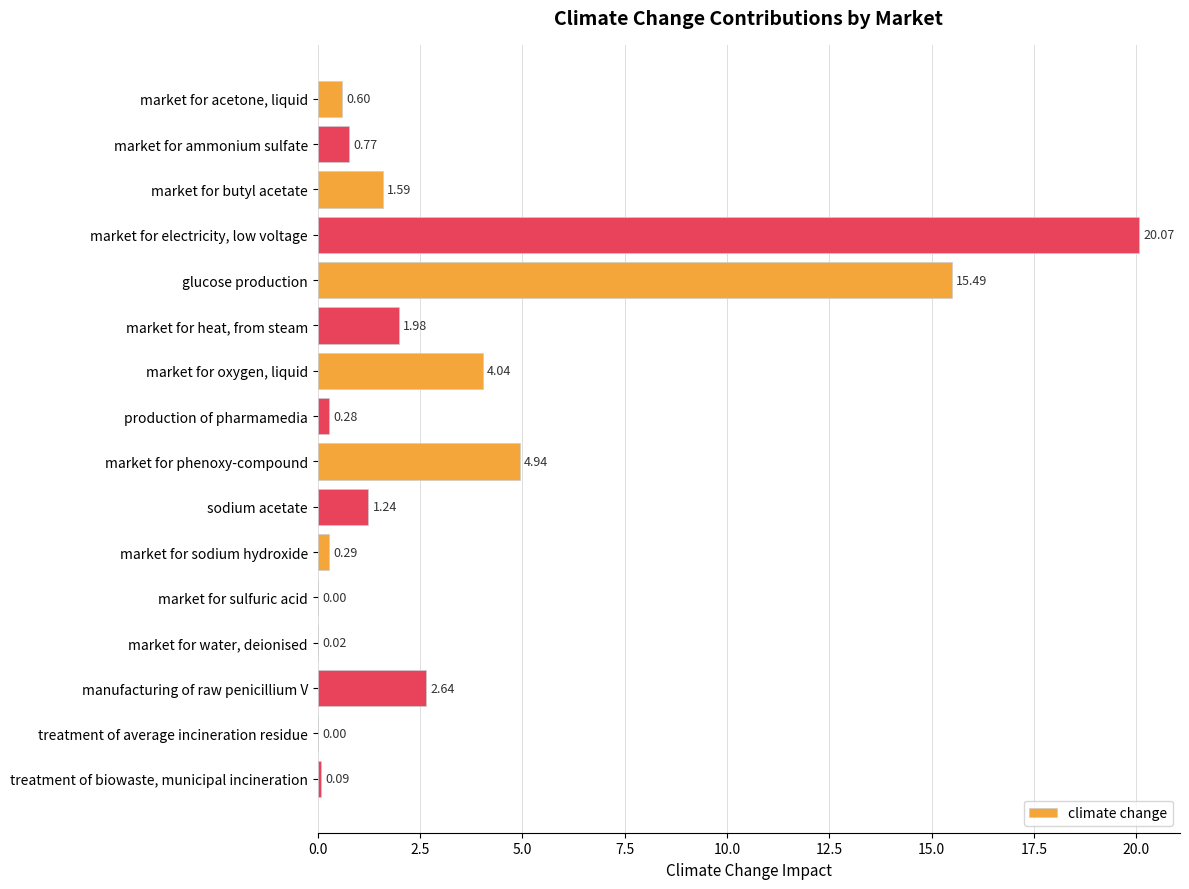

Which label corresponds to the largest value in the chart?

market for electricity, low voltage